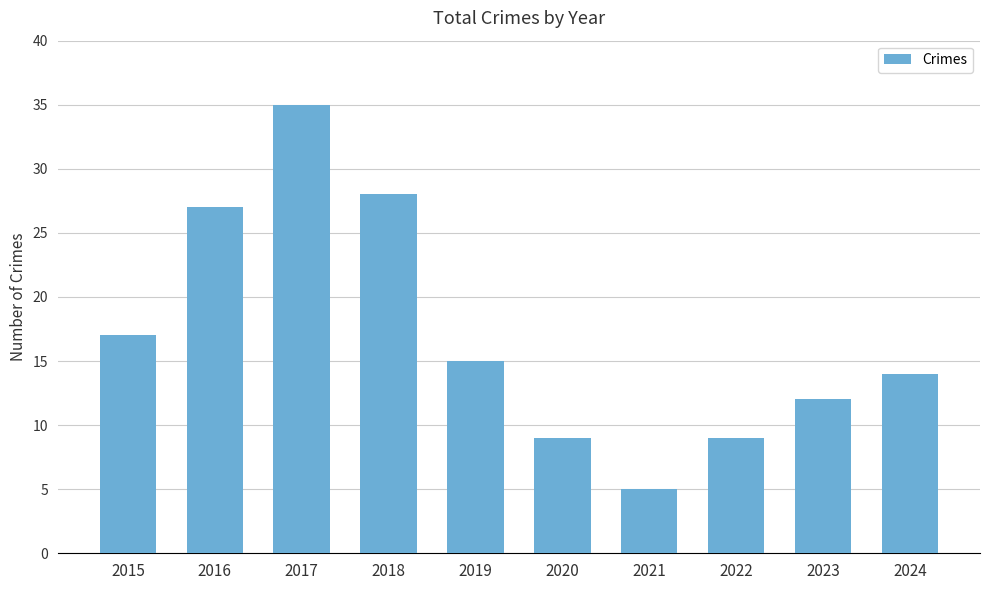

The chart shows a value of 25 at 2019. True or false?

False